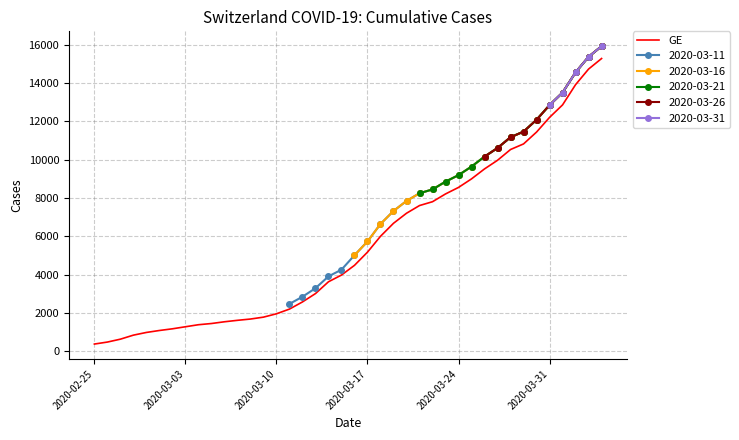

The value of GE at 2020-03-03 is 2276. True or false?

False